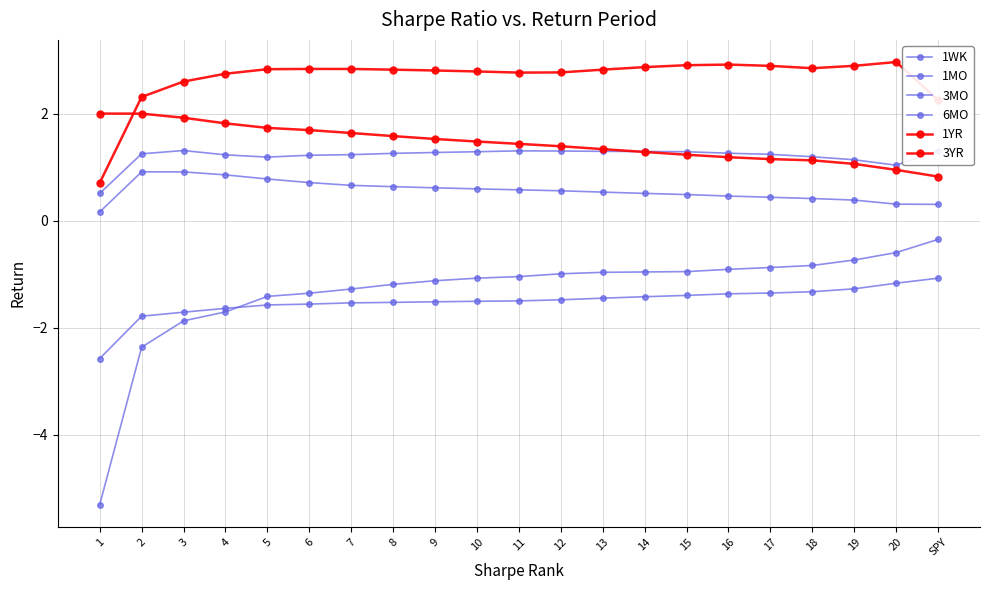

What are all the series names shown in the legend?

1WK, 1MO, 3MO, 6MO, 1YR, 3YR